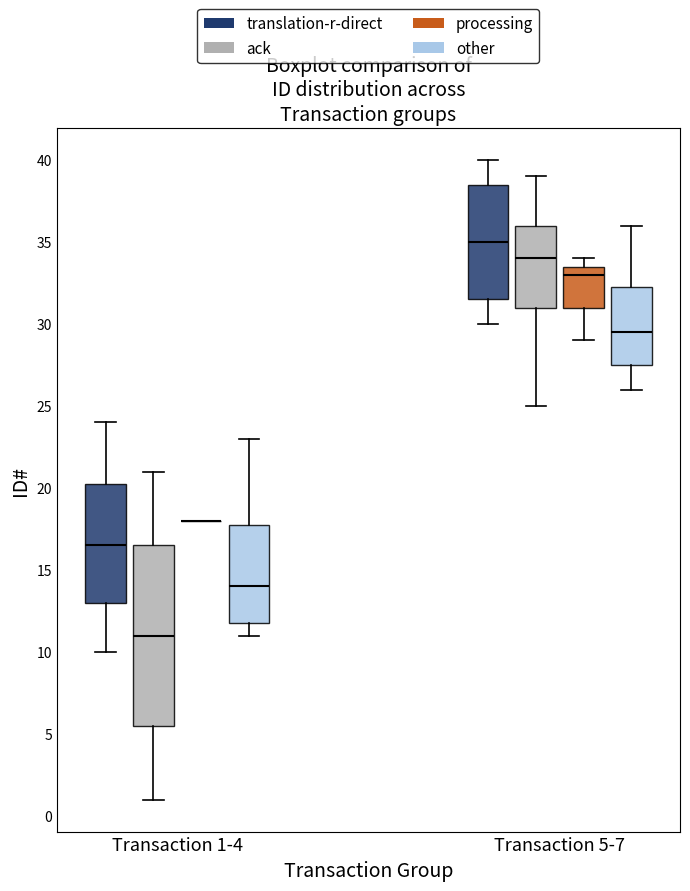

Reading left to right, transcribe this box plot: for each box, give where its median line is, the range the box spans, and where its two whiskers end, as read against the y-axis. The values are not printed on the chart, so give them approximately, as read against the axis.

Transaction 1-4 (translation-r-direct): median 16.5, box 13.0 to 20.5, whiskers 10.0 to 24.0
Transaction 1-4 (ack): median 11.0, box 5.5 to 16.5, whiskers 1.0 to 21.0
Transaction 1-4 (processing): box collapsed to a line at 18.0, whiskers 18.0 to 18.0
Transaction 1-4 (other): median 14.0, box 12.0 to 18.0, whiskers 11.0 to 23.0
Transaction 5-7 (translation-r-direct): median 35.0, box 31.5 to 38.5, whiskers 30.0 to 40.0
Transaction 5-7 (ack): median 34.0, box 31.0 to 36.0, whiskers 25.0 to 39.0
Transaction 5-7 (processing): median 33.0, box 31.0 to 33.5, whiskers 29.0 to 34.0
Transaction 5-7 (other): median 29.5, box 27.5 to 32.5, whiskers 26.0 to 36.0